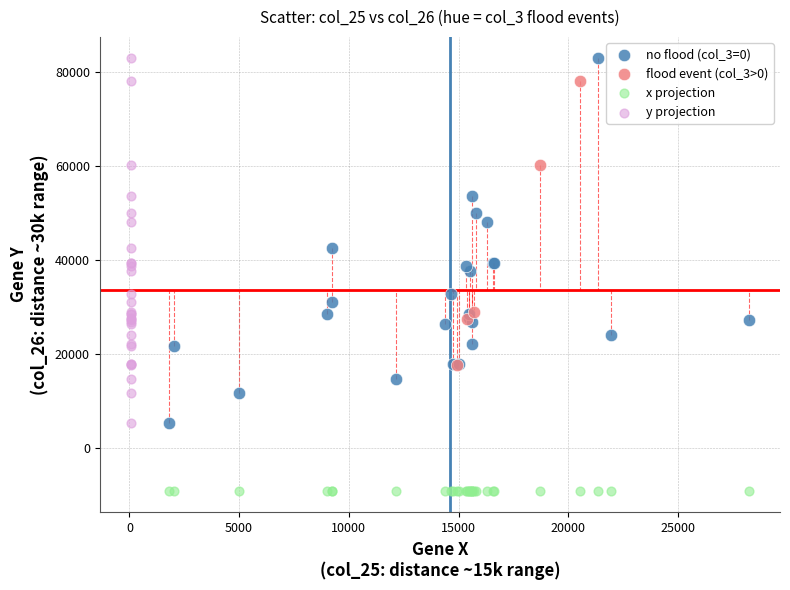

Which series reaches the minimum Y coordinate?

x projection